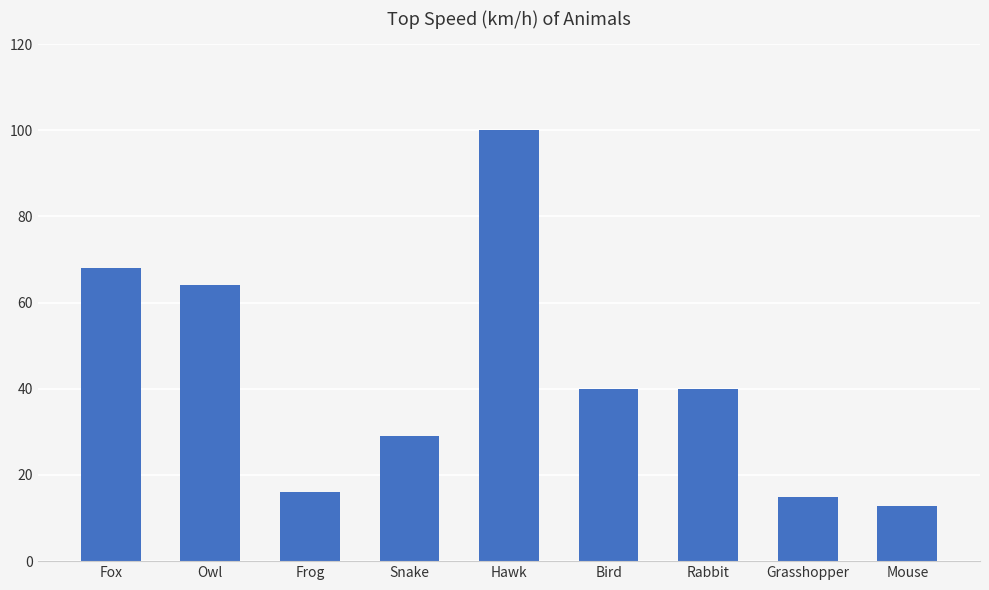

What is the difference between the second highest and second lowest values?

53.0